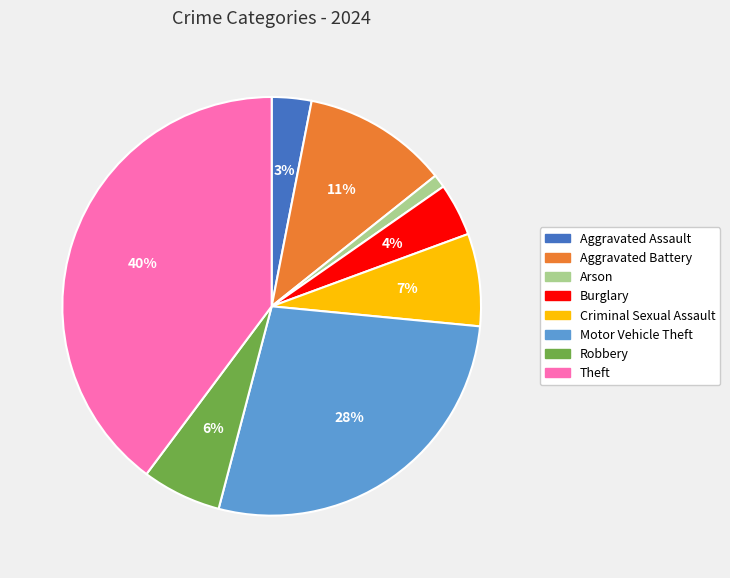

Do Theft and Criminal Sexual Assault together represent more than half of the pie?

No